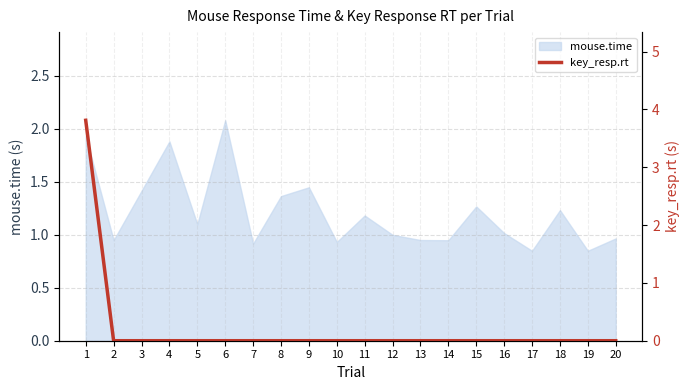

Reading right to left, what are all the values shown in this chart?

0.0	0.0	0.0	0.0	0.0	0.0	0.0	0.0	0.0	0.0	0.0	0.0	0.0	0.0	0.0	0.0	0.0	0.0	0.0	3.8